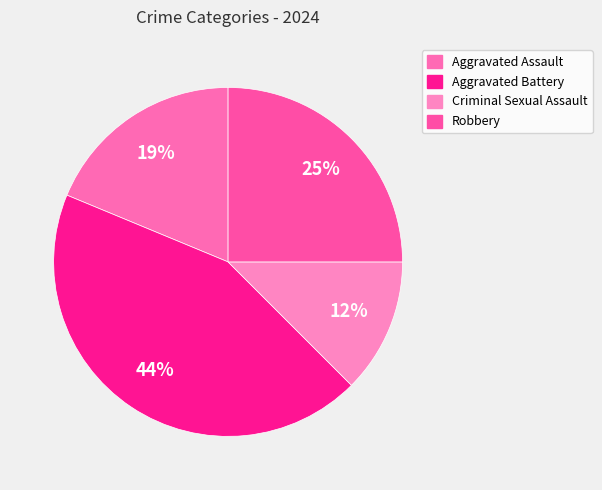

Which slice is the smallest?

Criminal Sexual Assault